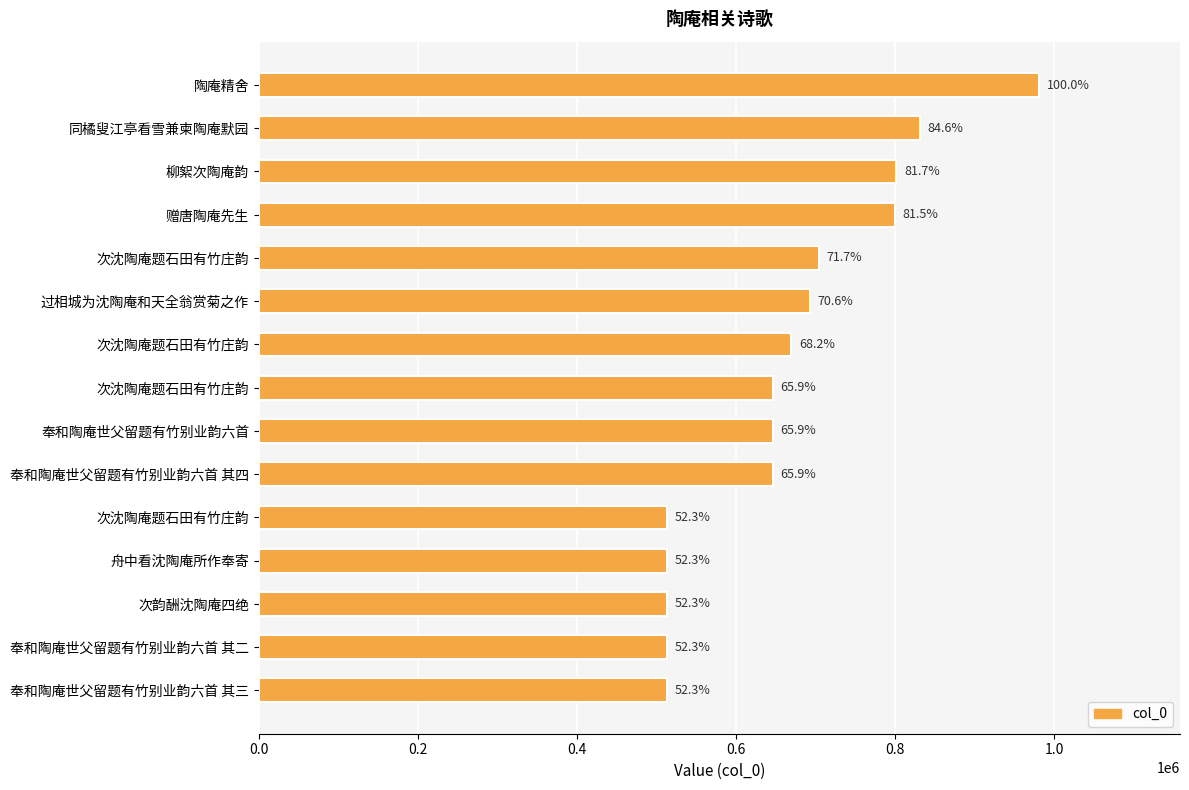

What is the difference between the second highest and second lowest values?

317876